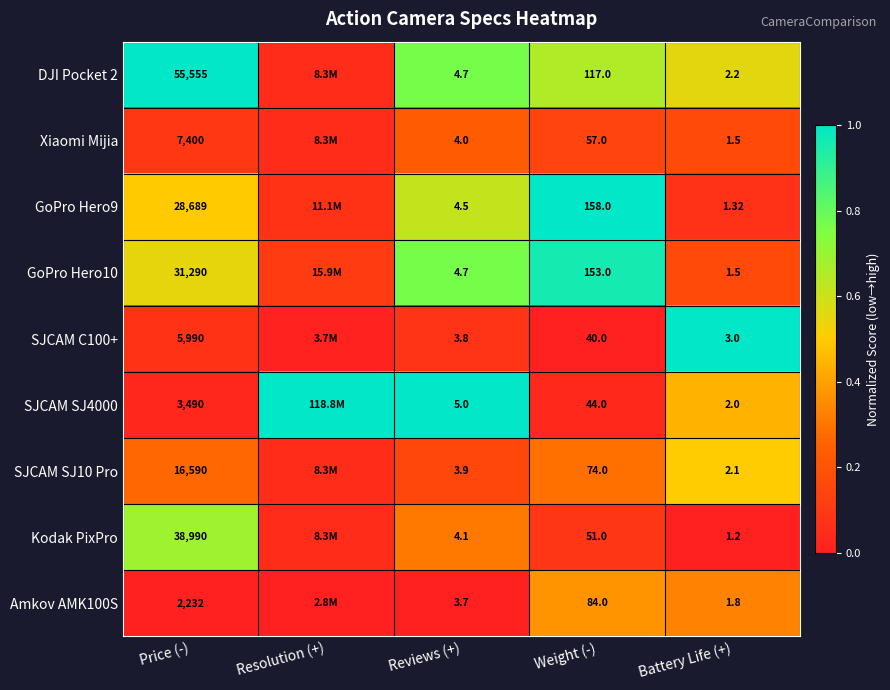

True or false: Xiaomi Mijia has a value of 0.1 at Weight (-).

False